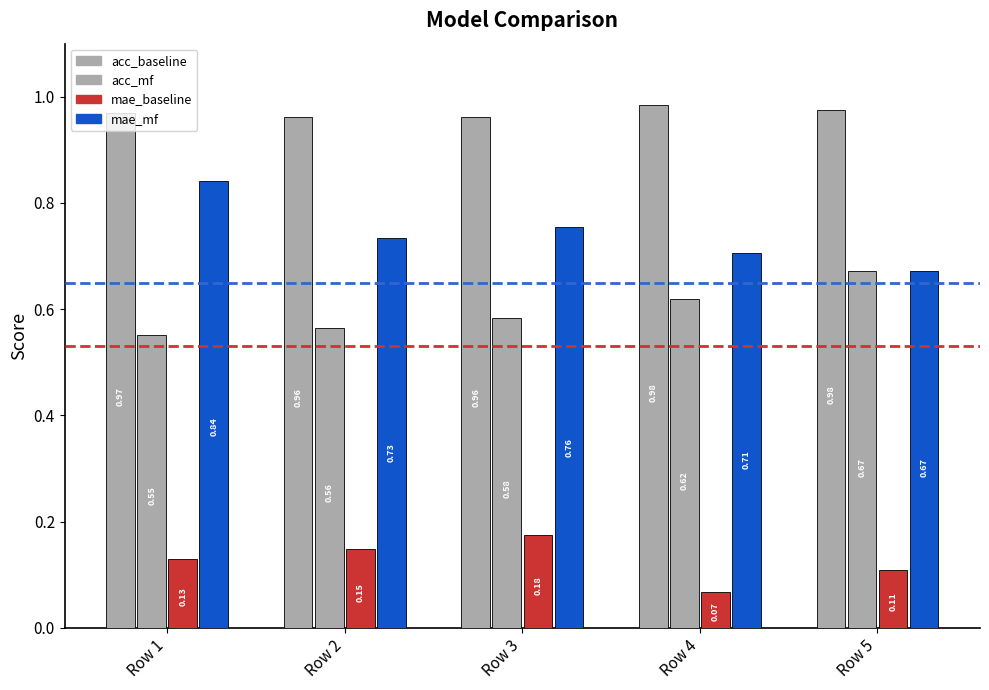

What is the average value of the acc_baseline series?

1.0